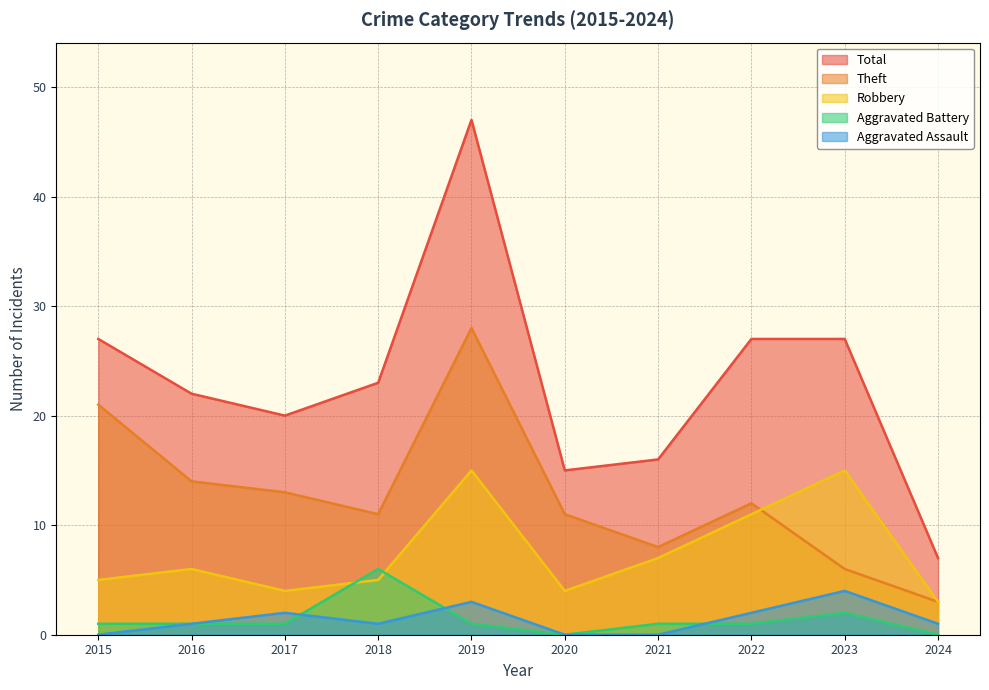

The value of Total at 2023 is 27. True or false?

True